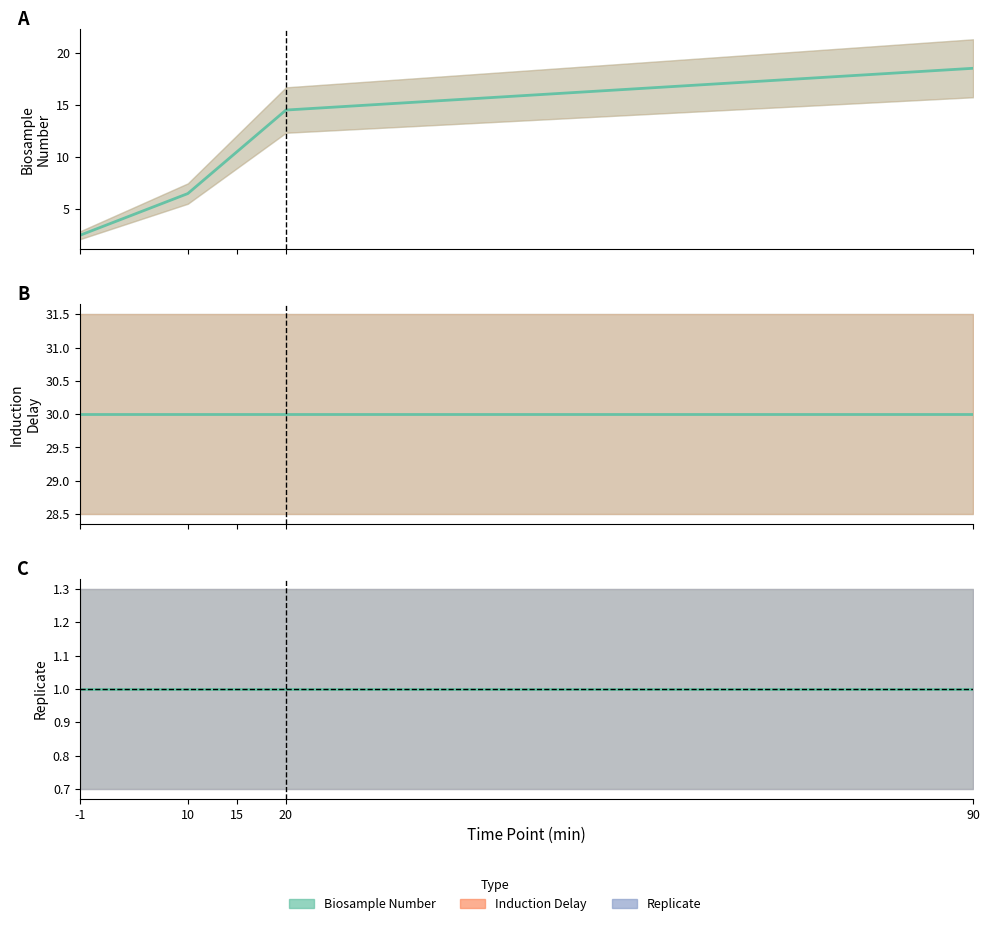

True or false: inductionDelay and biosampleNumber cross at least once.

False